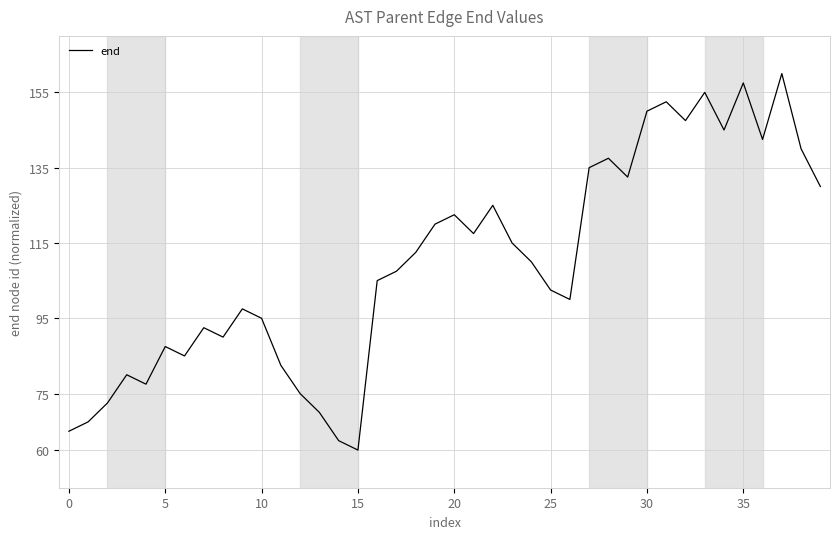

What is the greatest value displayed?

160.0